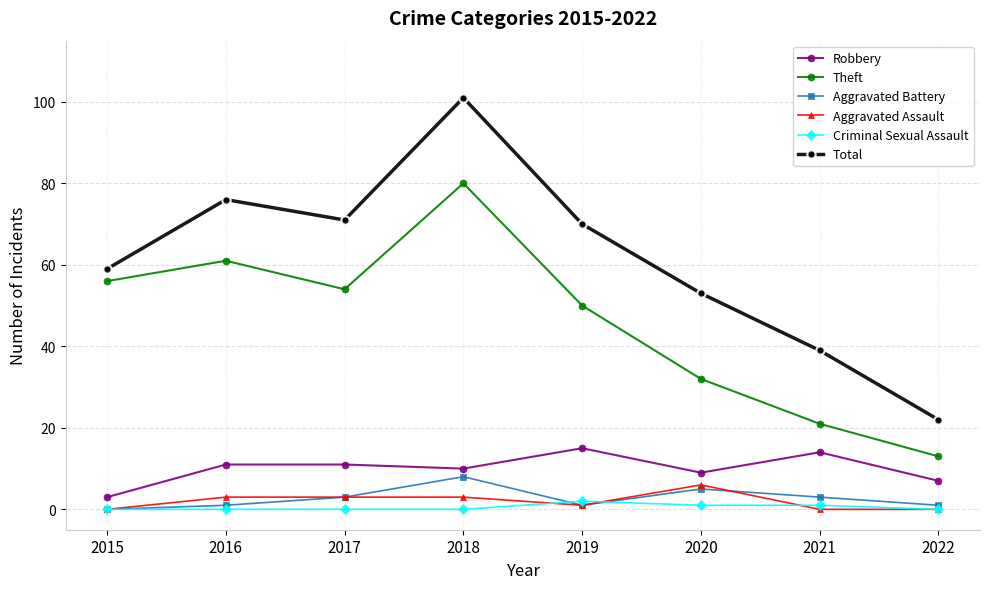

Which label corresponds to the largest value in the chart?

2018